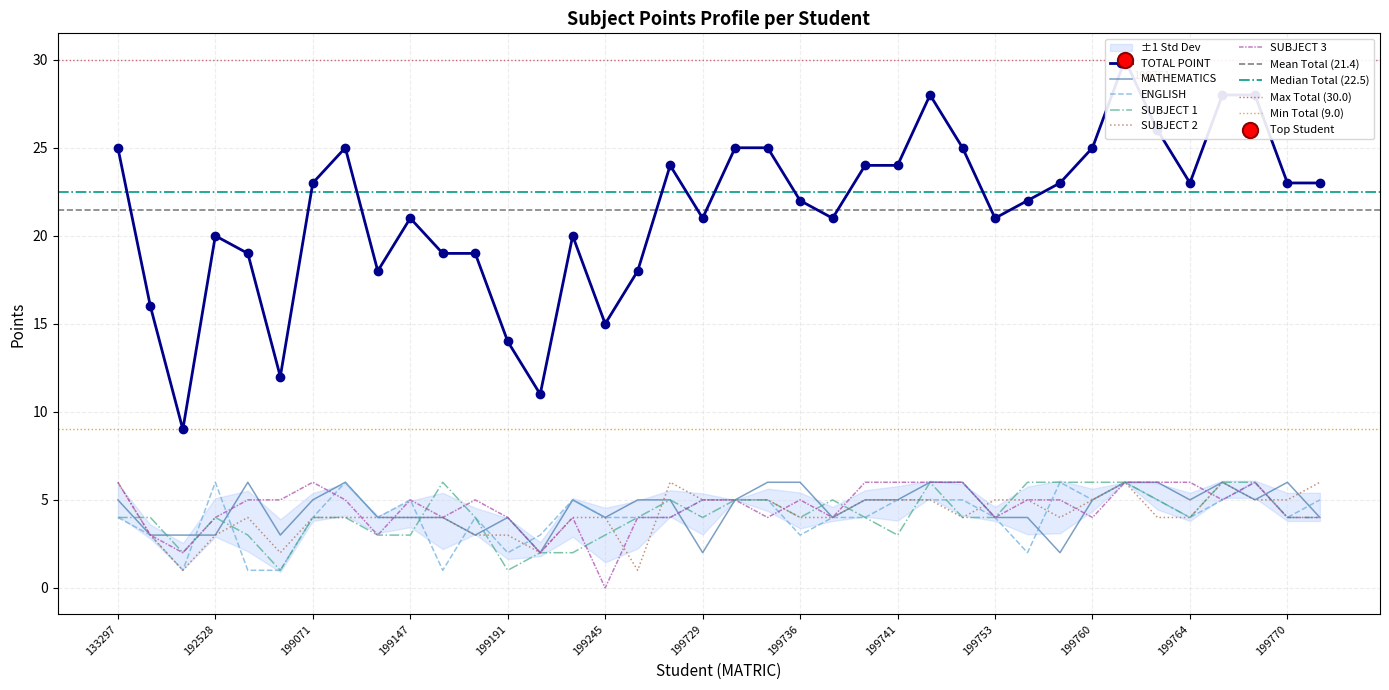

At how many categories does at least one series exceed 6?

38